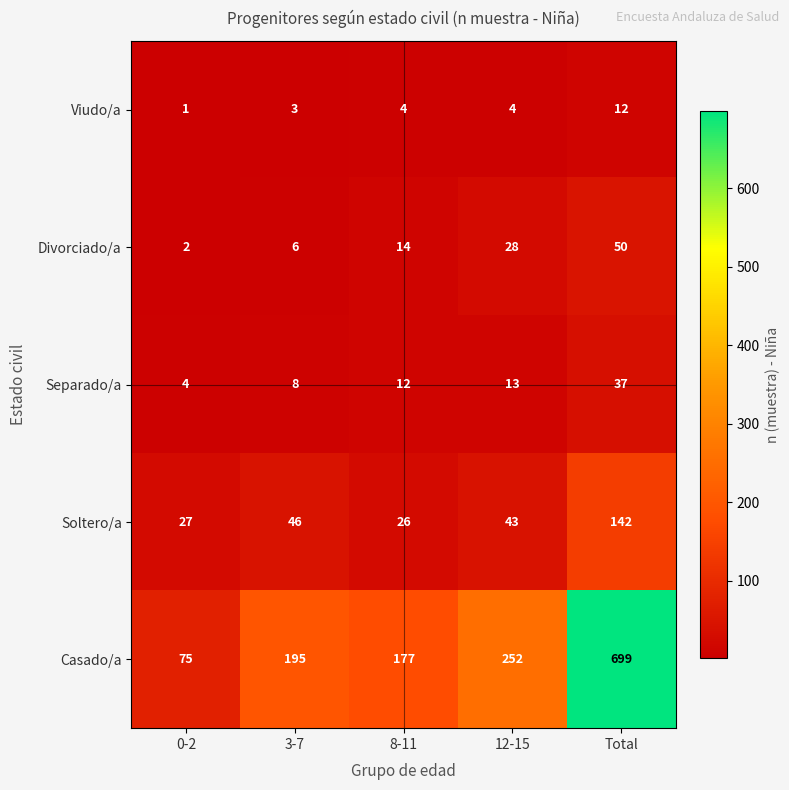

True or false: Separado/a has a value of 8 at 3-7.

True